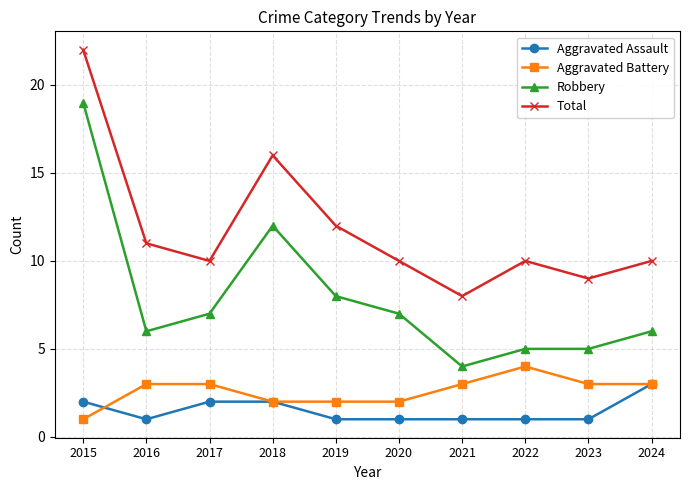

At which category does Total reach its first local valley?

2017